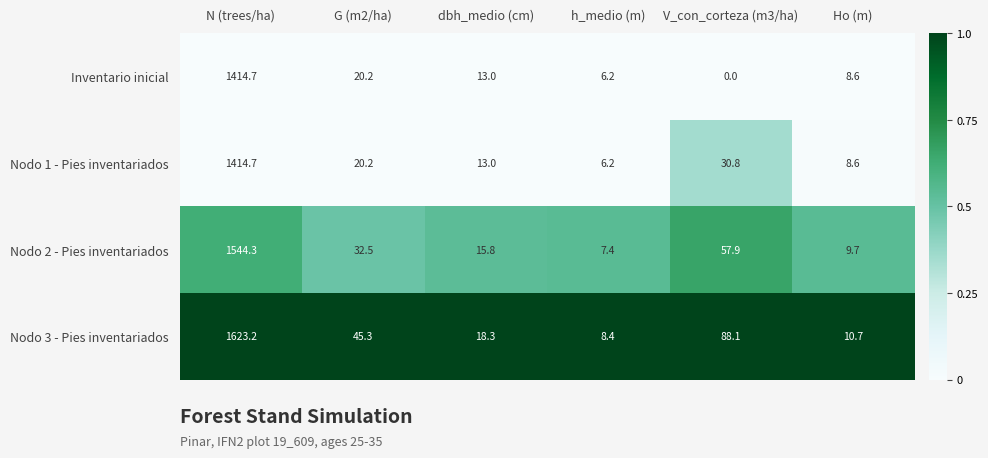

What is the total value across all series at dbh_medio (cm)?

60.1